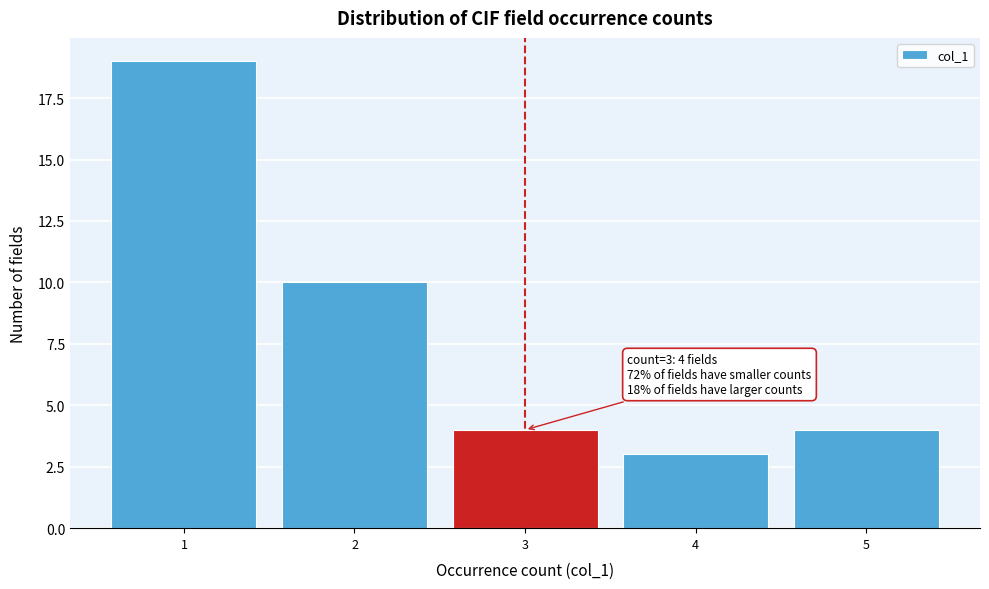

Over which range of the x-axis is the bar tallest?

0.5 to 1.5